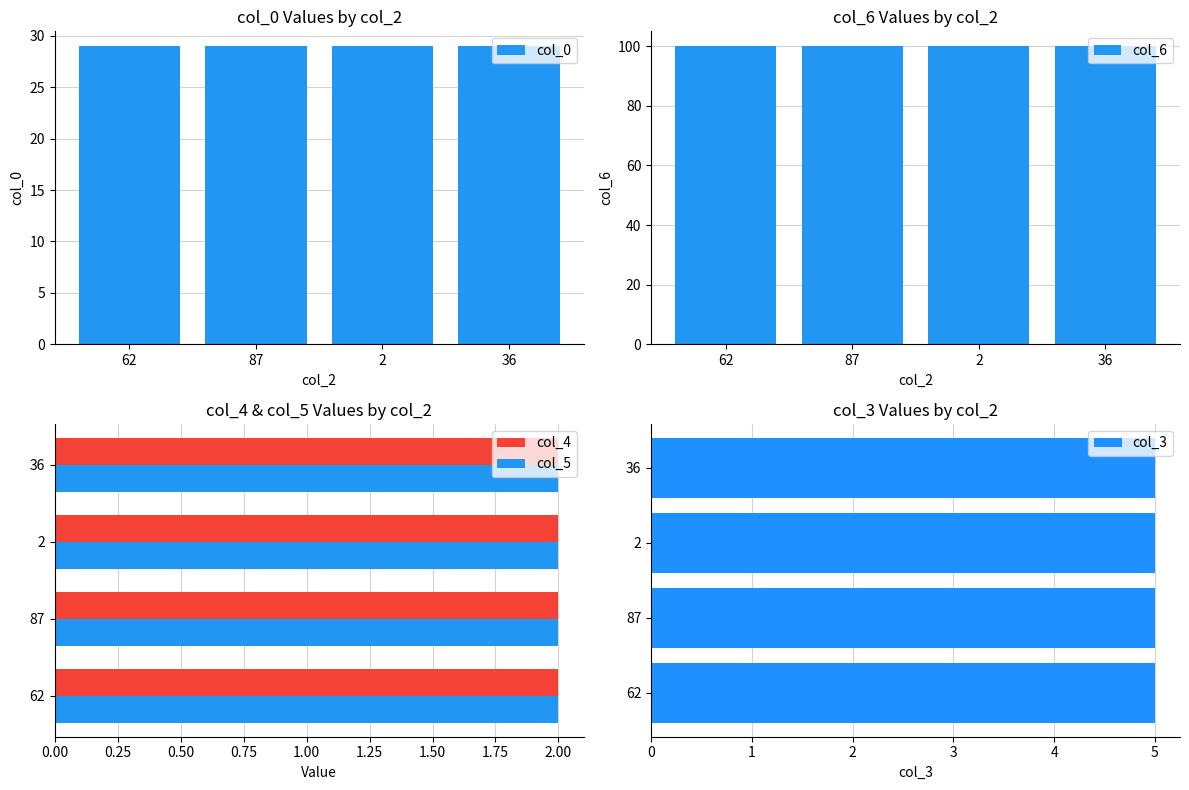

What is the spread (max minus min) of values at 62?

99.7